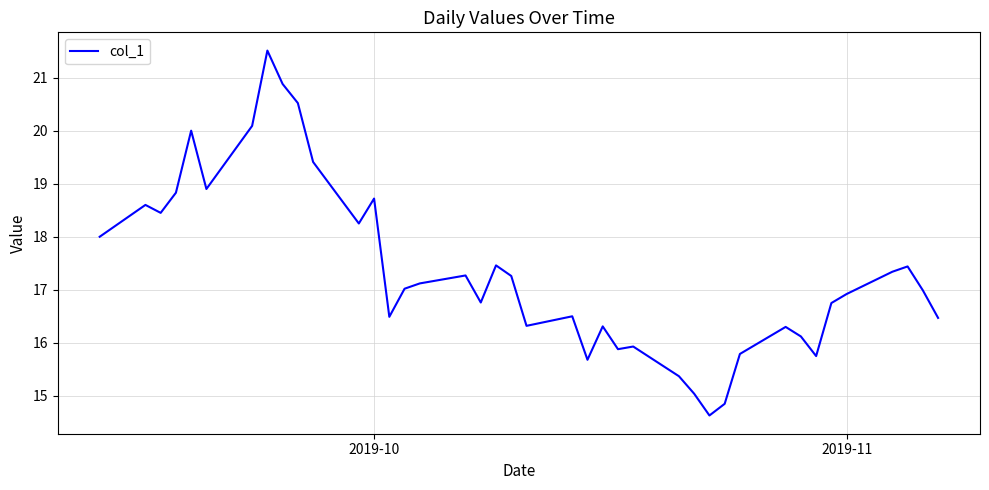

What is the difference between the maximum and minimum values?

6.9